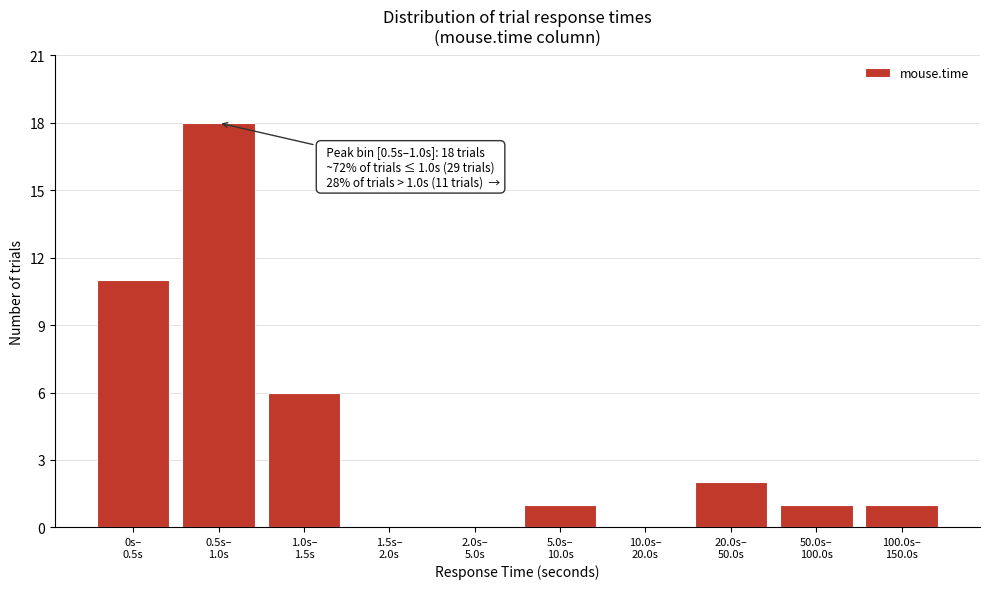

What is the sum of all values?

40